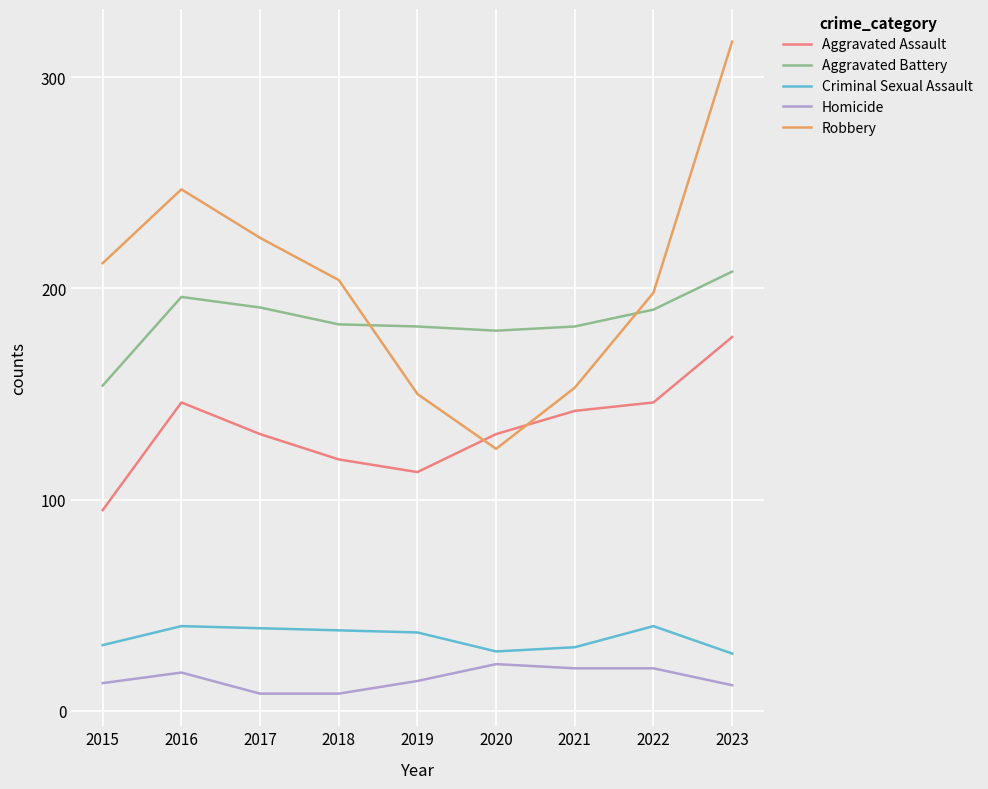

Which category has the highest value across all series?

2023